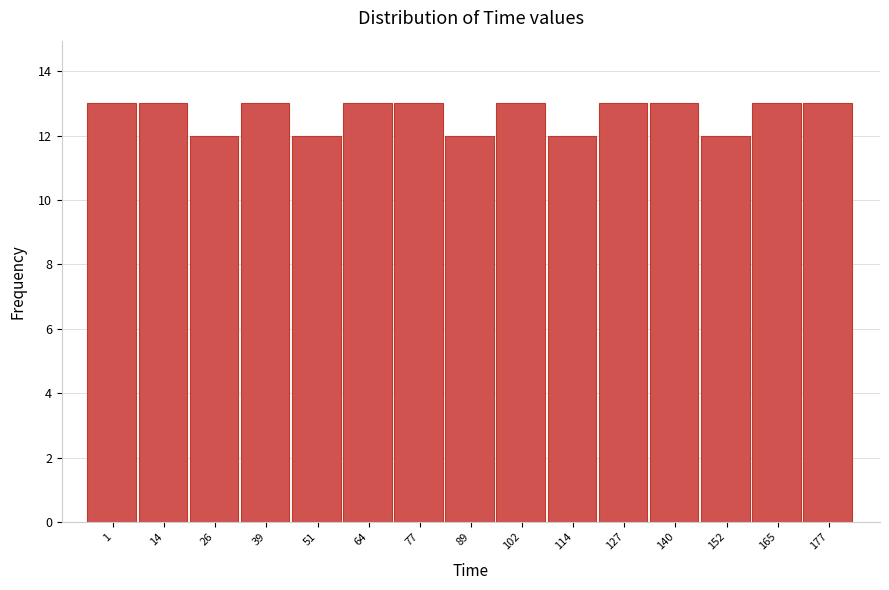

Reading left to right, what are all the values shown in this chart?

1=13	14=13	26=12	39=13	51=12	64=13	77=13	89=12	102=13	114=12	127=13	140=13	152=12	165=13	177=13